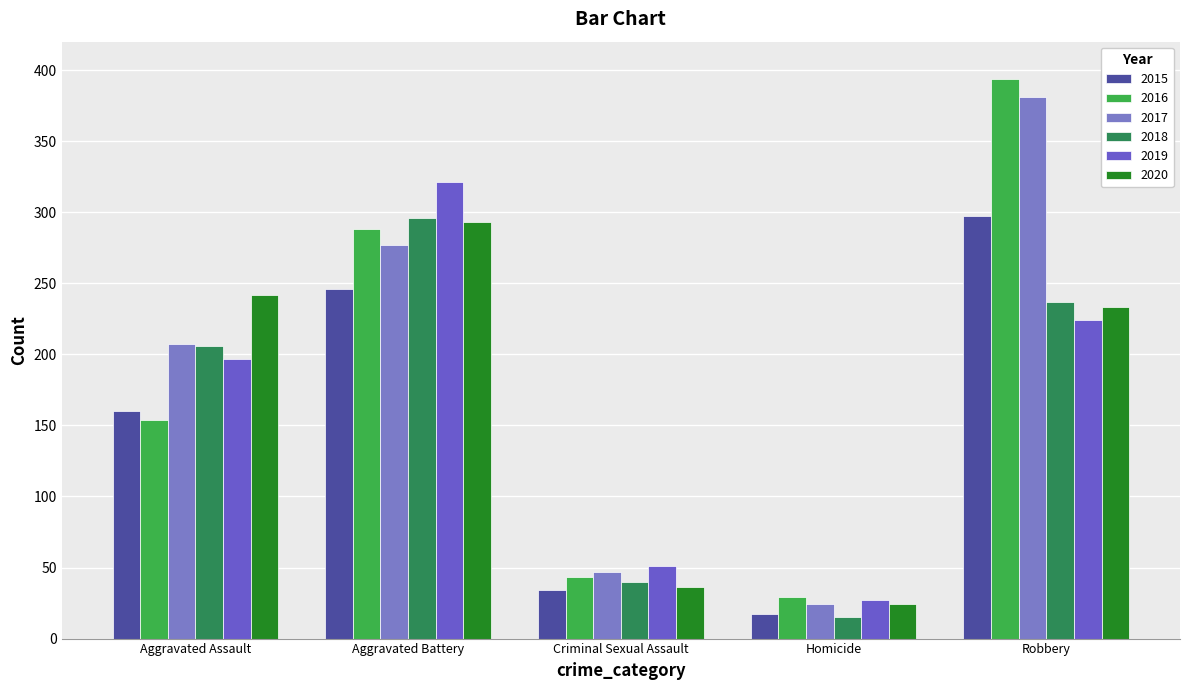

Where does the 2020 series first go above 233?

Aggravated Assault